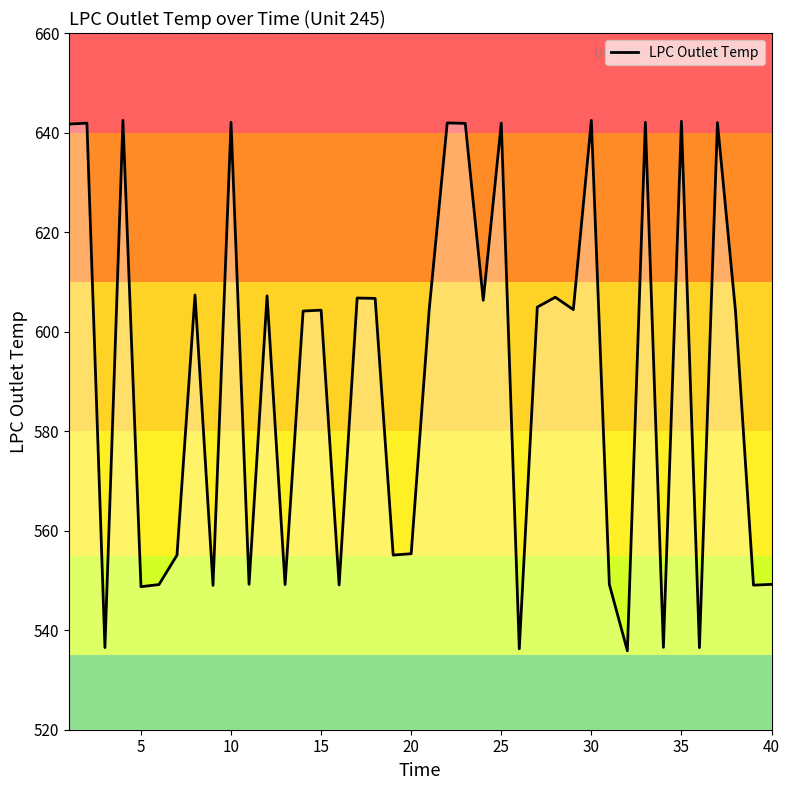

What is the greatest value displayed?

642.5